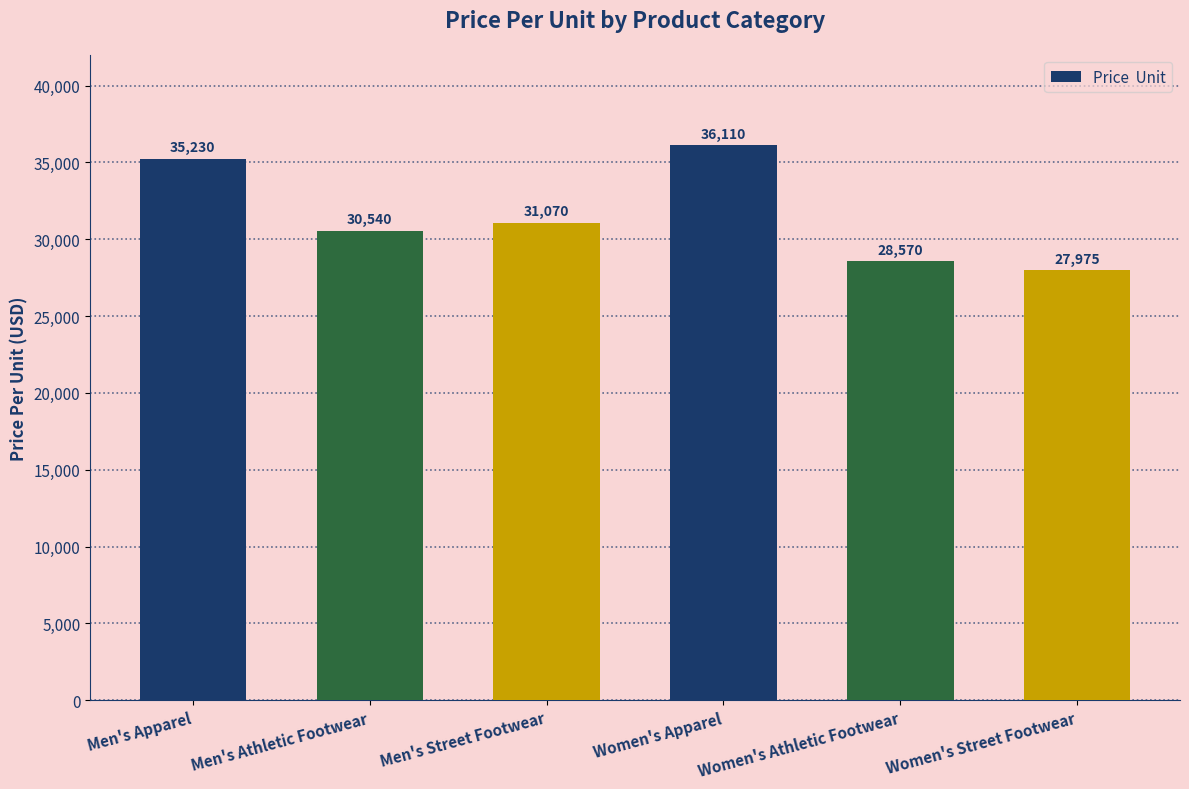

Which category has the lowest value across all series?

Women's Street Footwear